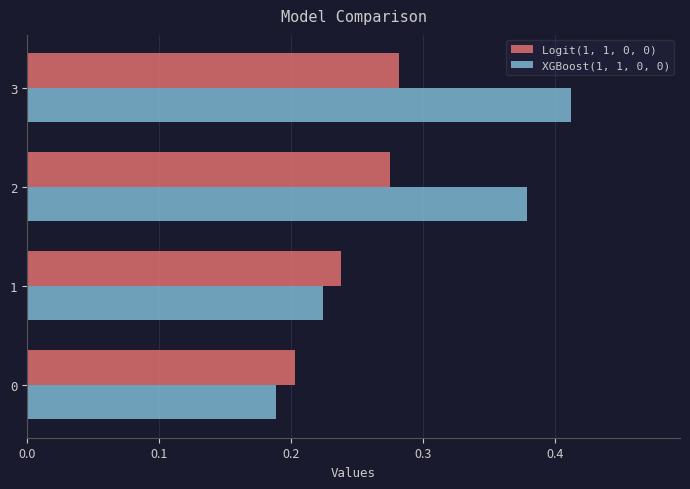

Between 1 and 2, which series saw the biggest shift?

XGBoost(1, 1, 0, 0)